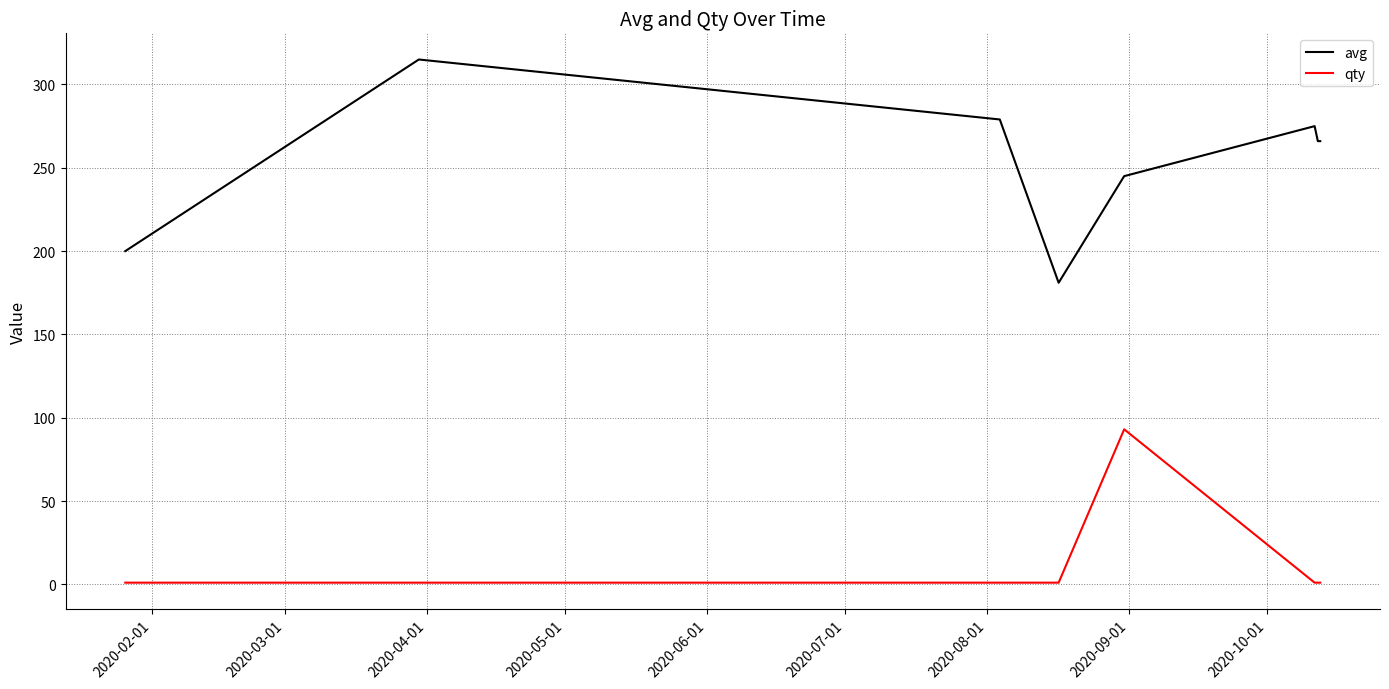

What is the difference between the maximum and minimum values in the avg series?

134